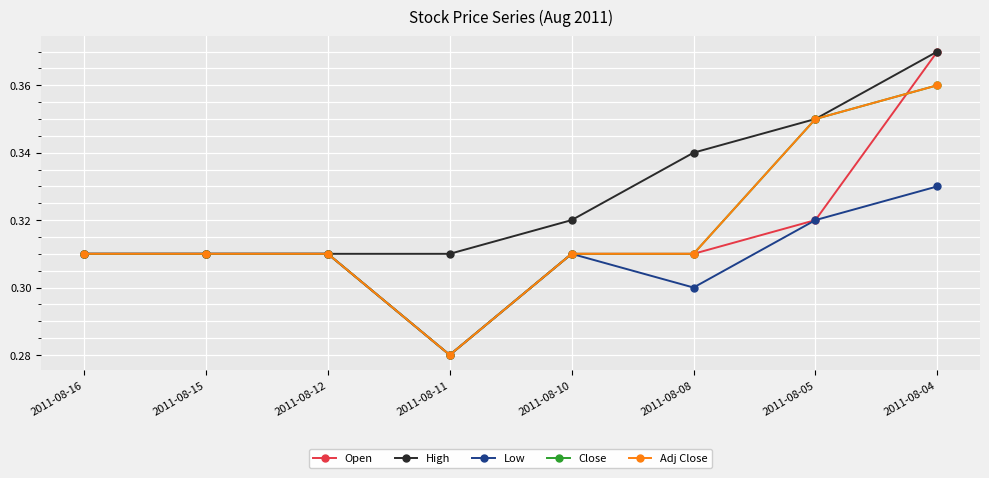

Does the chart have visible grid lines?

Yes